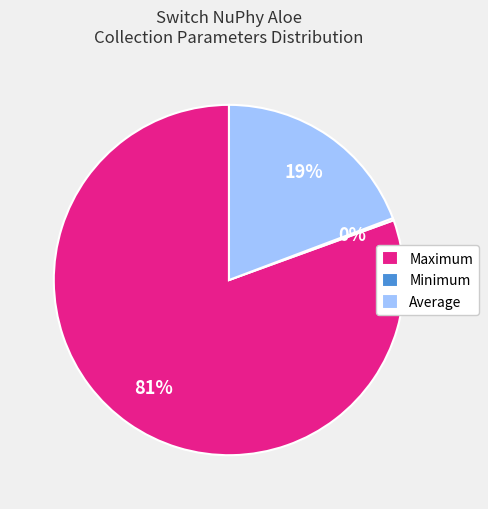

Between Maximum and Average, which is larger?

Maximum